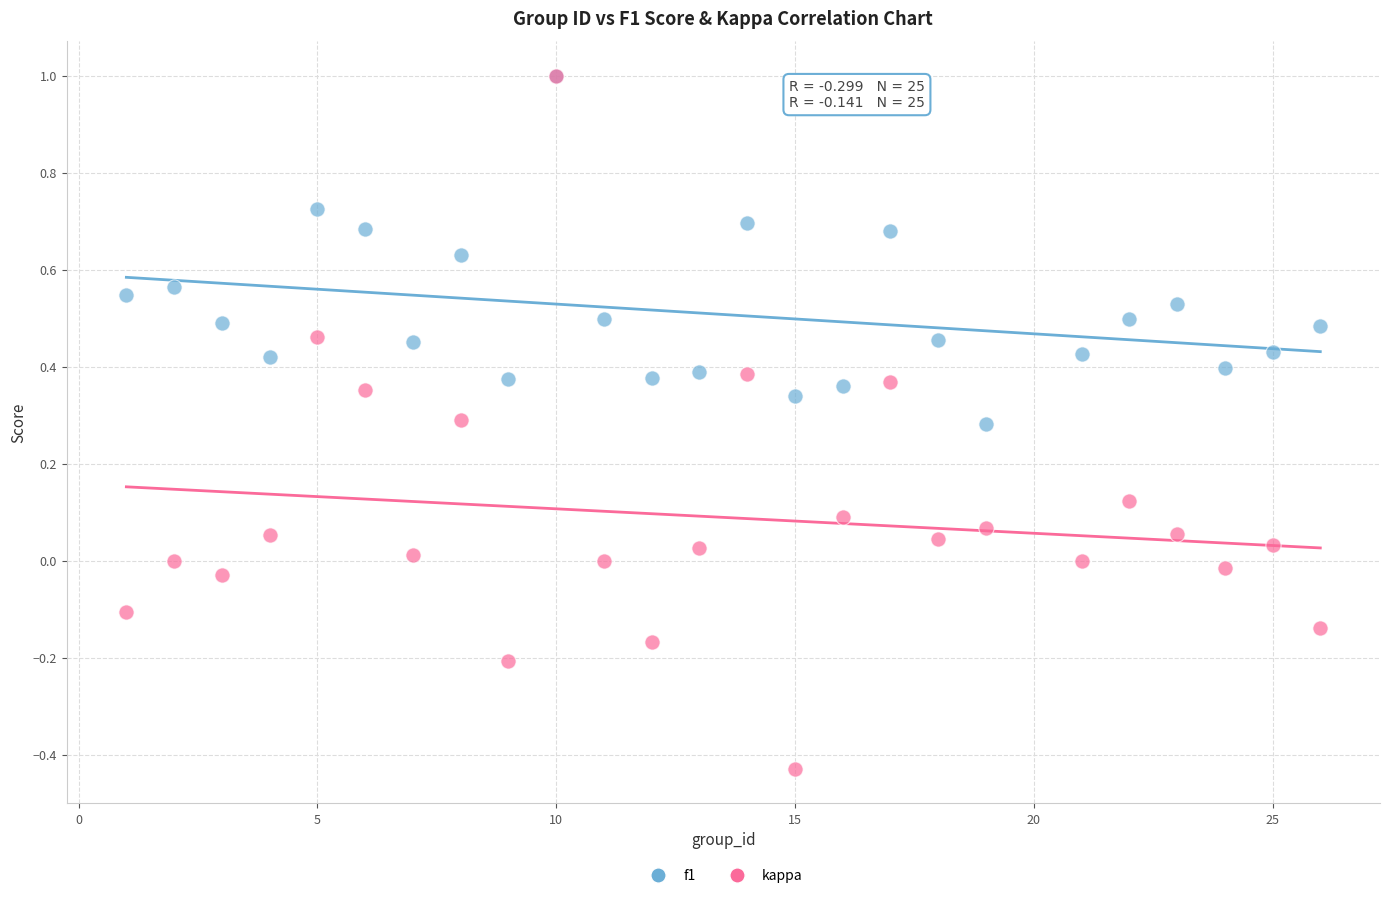

Which series reaches the minimum Y coordinate?

kappa